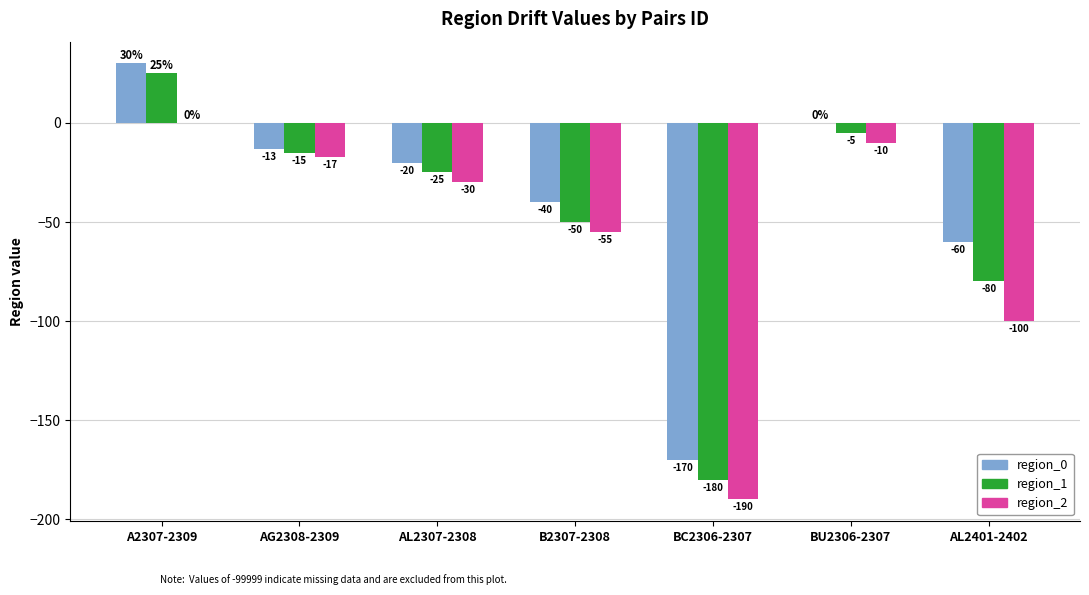

What is the sum of the region_0 values at BC2306-2307 and AL2307-2308?

-190